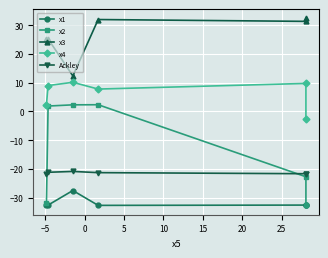

Rank the series by their maximum value, from highest to lowest.

x3, x4, x2, Ackley, x1